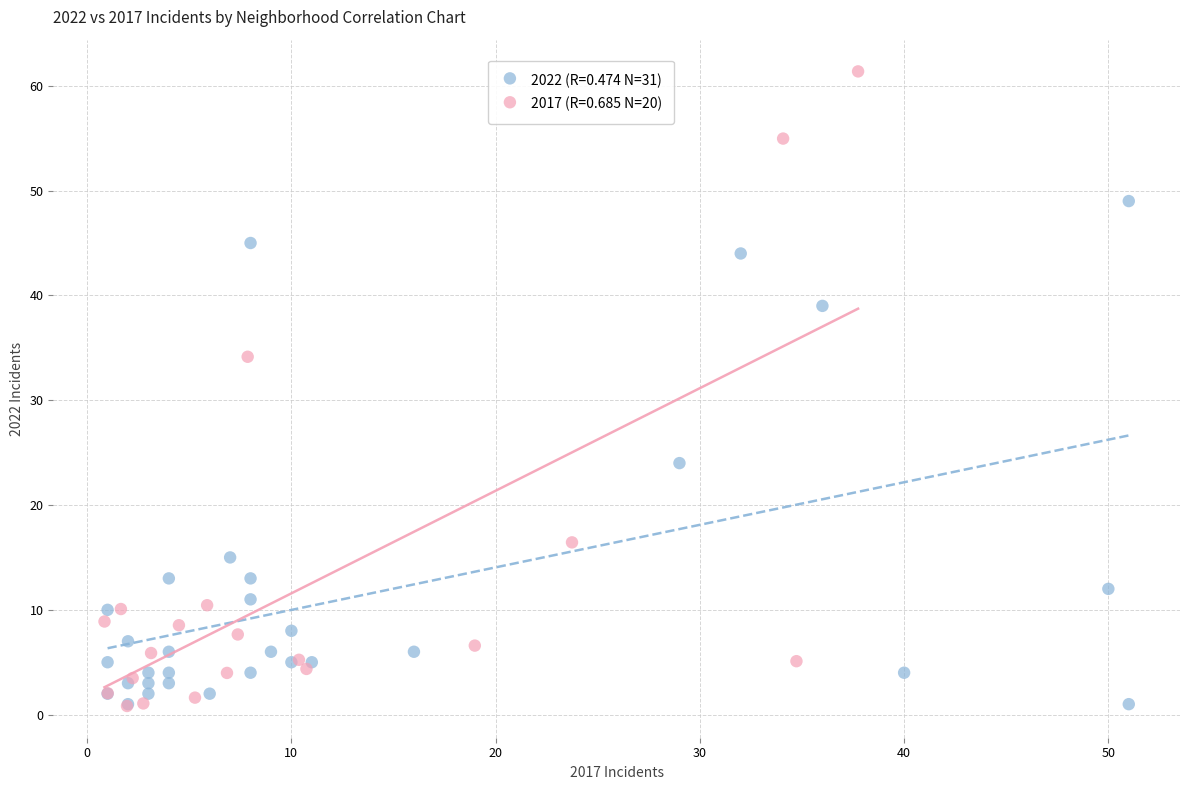

Which series has the largest Y range (max minus min)?

2017 (R=0.685 N=20)